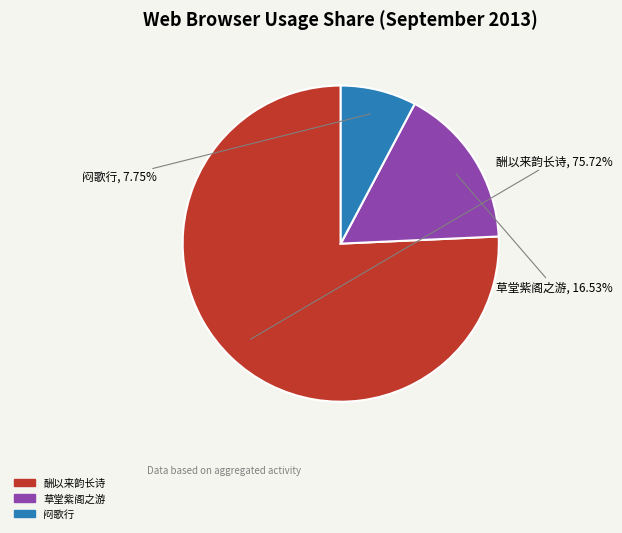

How many slices are in this pie chart?

3